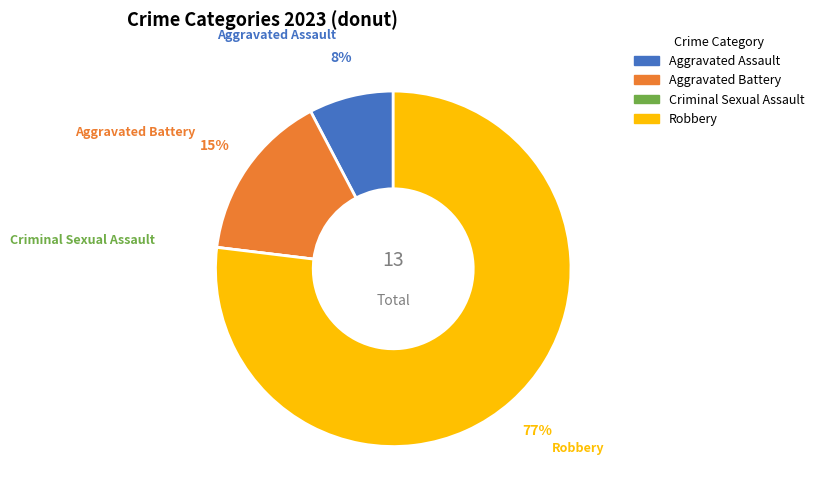

Do Aggravated Assault and Robbery together represent more than half of the pie?

Yes